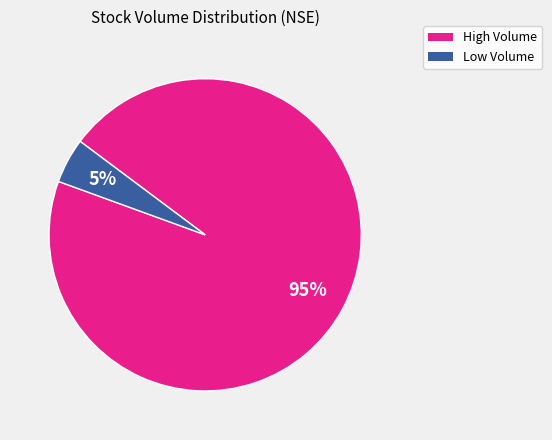

To the nearest percent, what is the average slice percentage?

50%